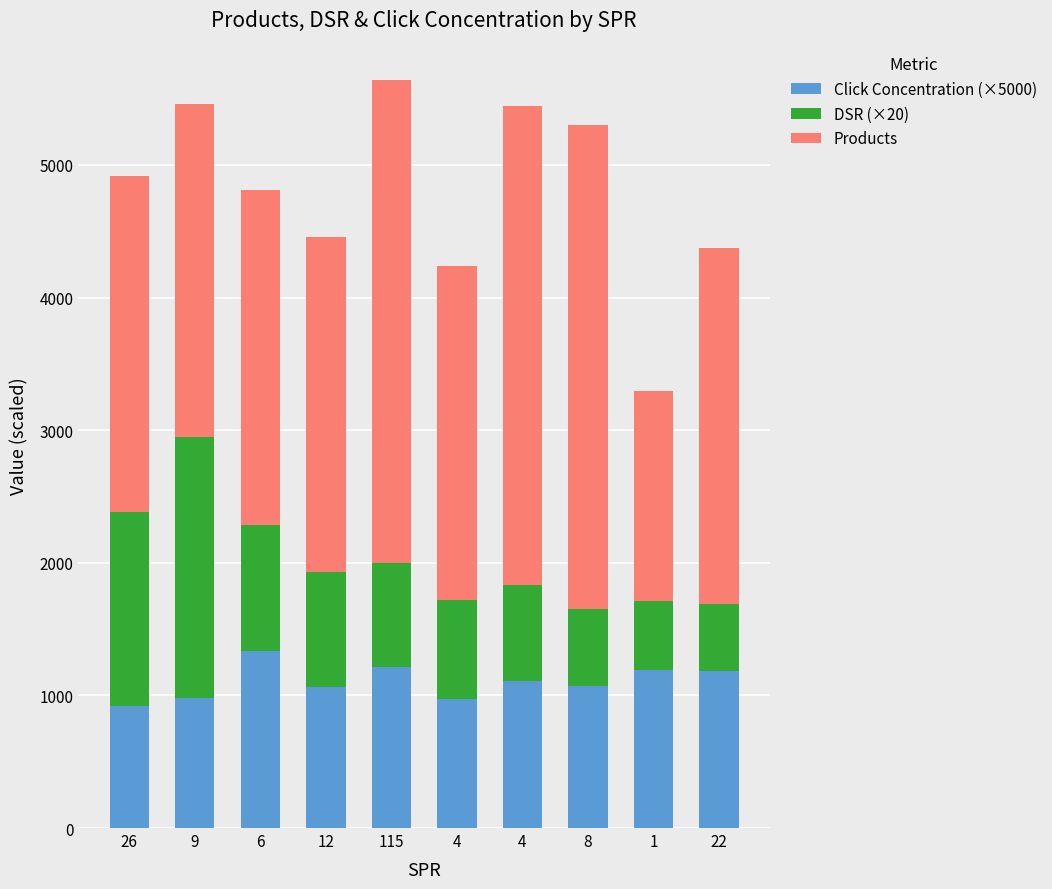

Which has a higher value, 9 or 4?

9